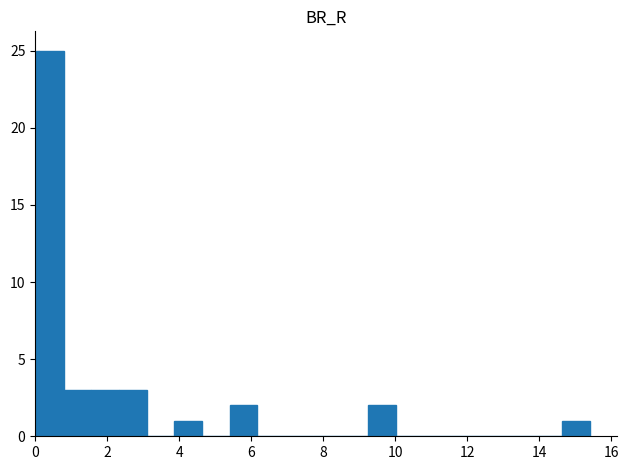

Read against the x-axis, roughly where is the centre of the tallest bar?

0.4